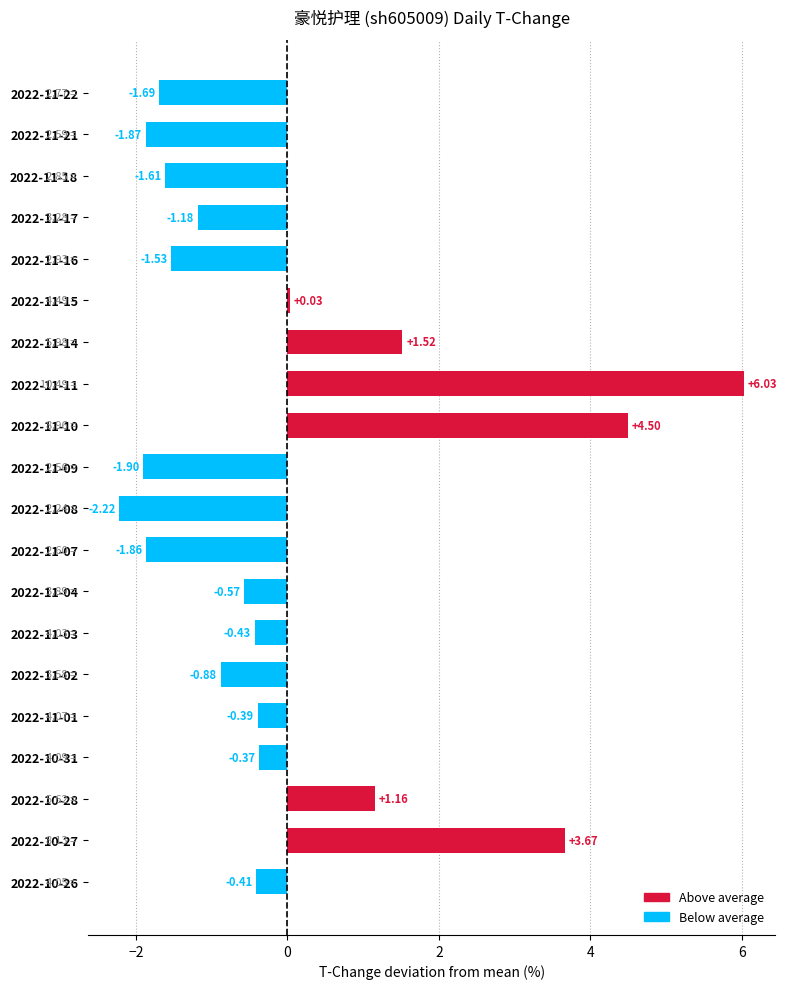

Rank the categories by value from lowest to highest.

2022-11-08, 2022-11-09, 2022-11-21, 2022-11-07, 2022-11-22, 2022-11-18, 2022-11-16, 2022-11-17, 2022-11-02, 2022-11-04, 2022-11-03, 2022-10-26, 2022-11-01, 2022-10-31, 2022-11-15, 2022-10-28, 2022-11-14, 2022-10-27, 2022-11-10, 2022-11-11